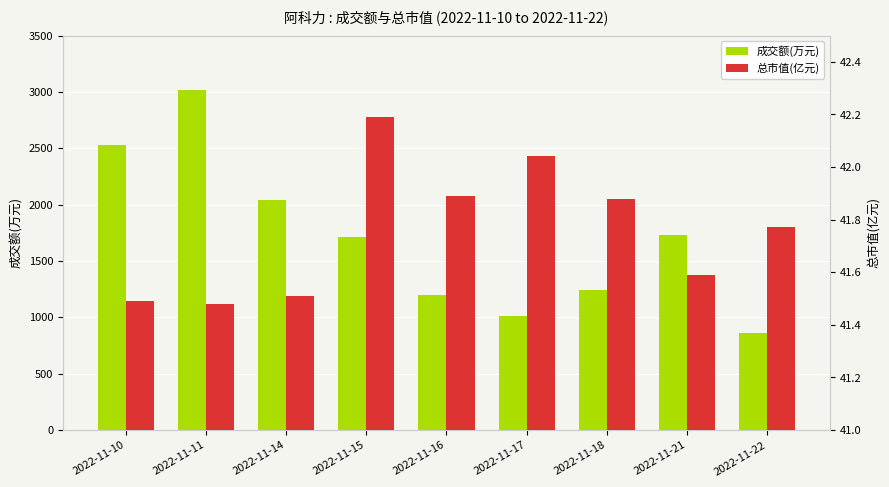

Which series has the widest spread of values?

成交额(万元)